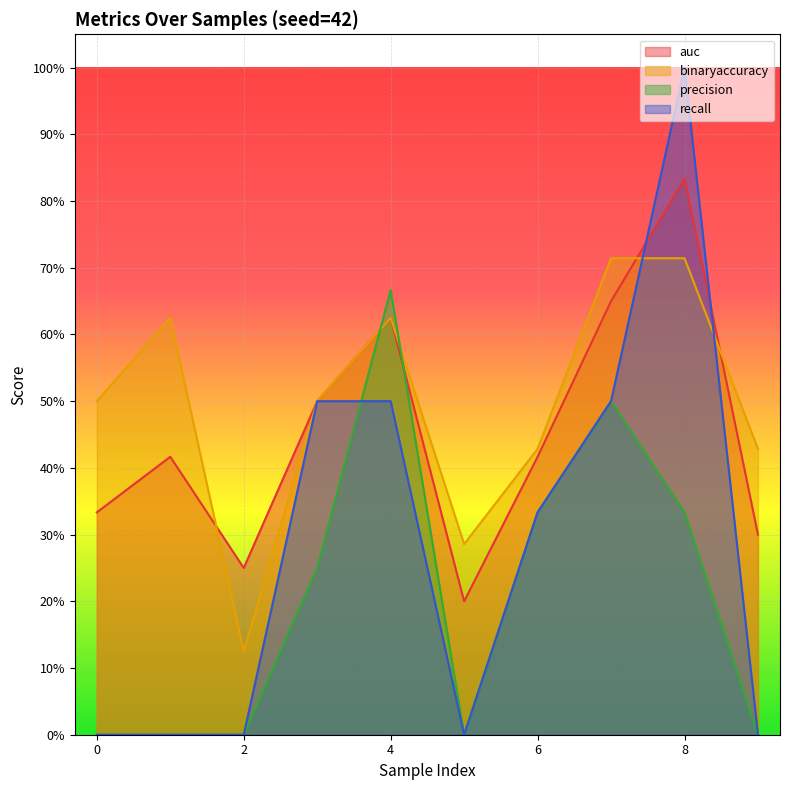

List the series in order of their peak value, highest first.

recall, auc, binaryaccuracy, precision